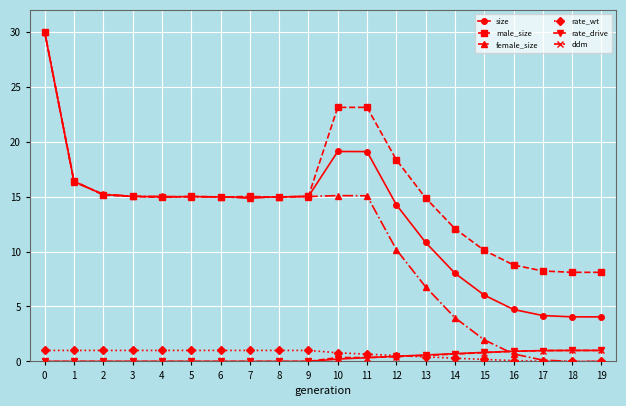

At how many categories does at least one series exceed 22?

3